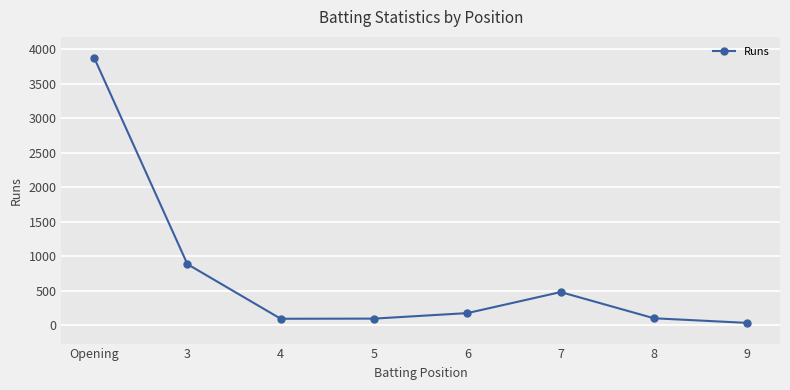

What is the label of the 1st point from the right?

9